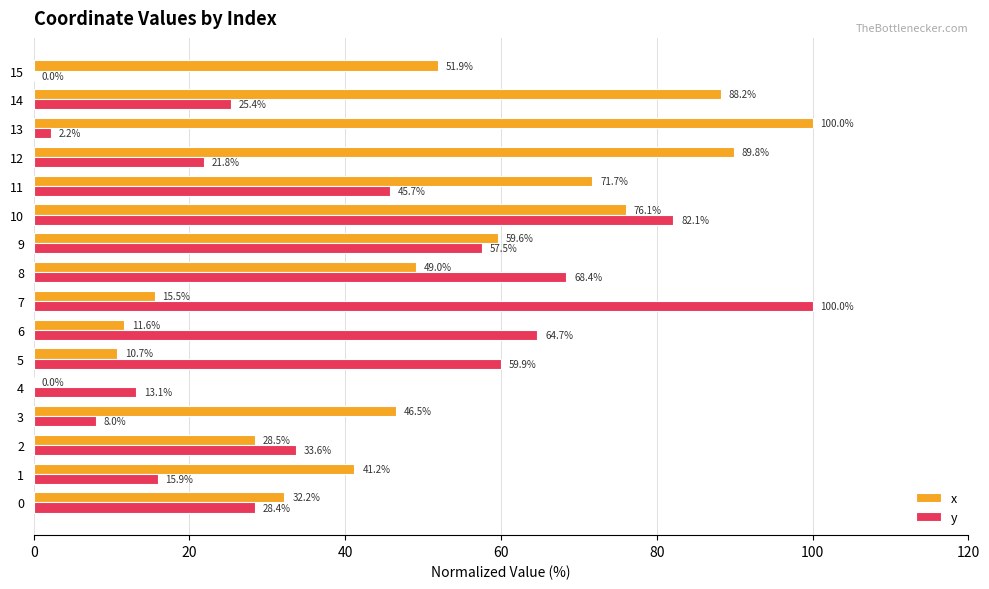

Read the x value at 5.

10.7